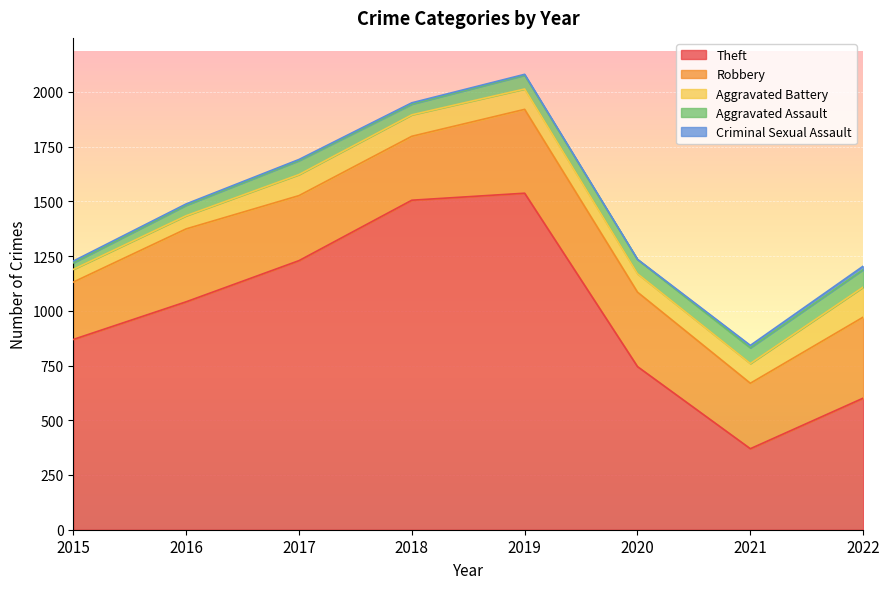

Does the chart display data point markers on the line(s)?

No